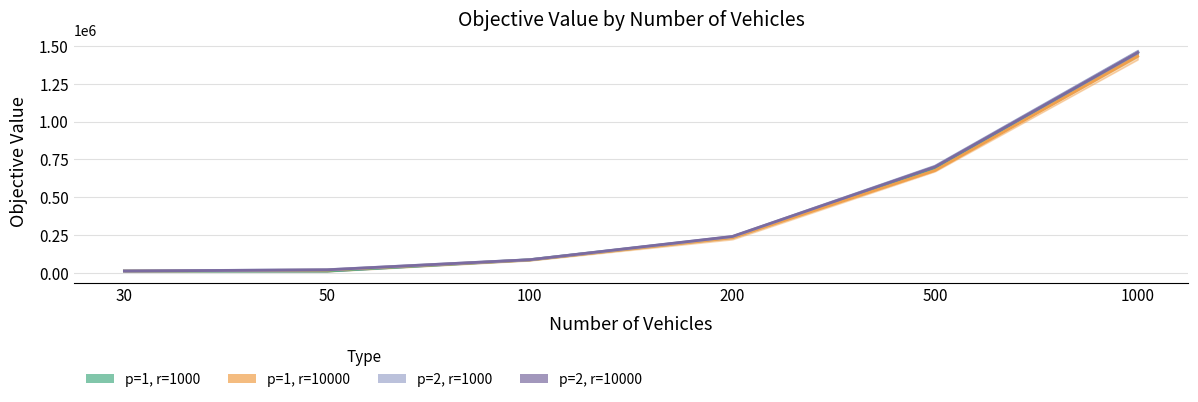

Is the value of p=2, r=1000 (Obj run 3) at 200 greater than the value of p=2, r=10000 (Obj run 3) at 100?

Yes